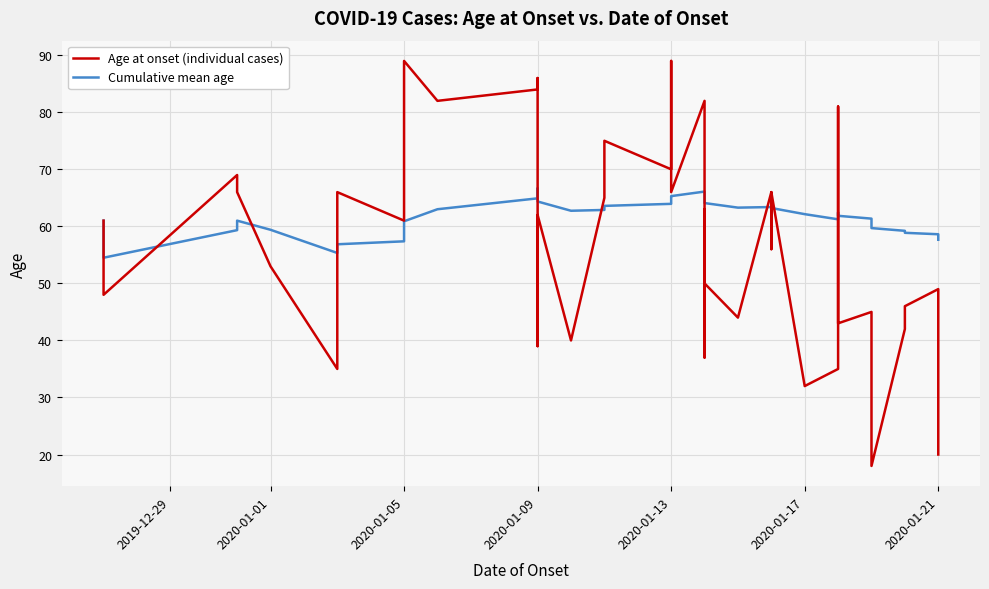

What is the lowest value of the Age at onset (individual cases) series?

18.0